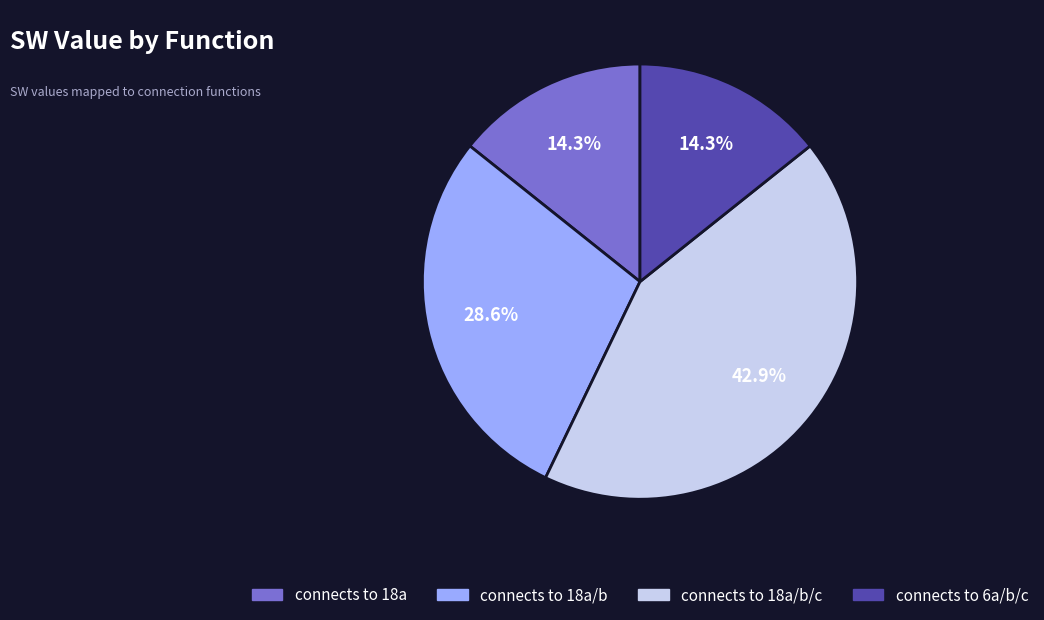

Approximately how many times larger is the value at connects to 18a compared to connects to 6a/b/c?

1.0